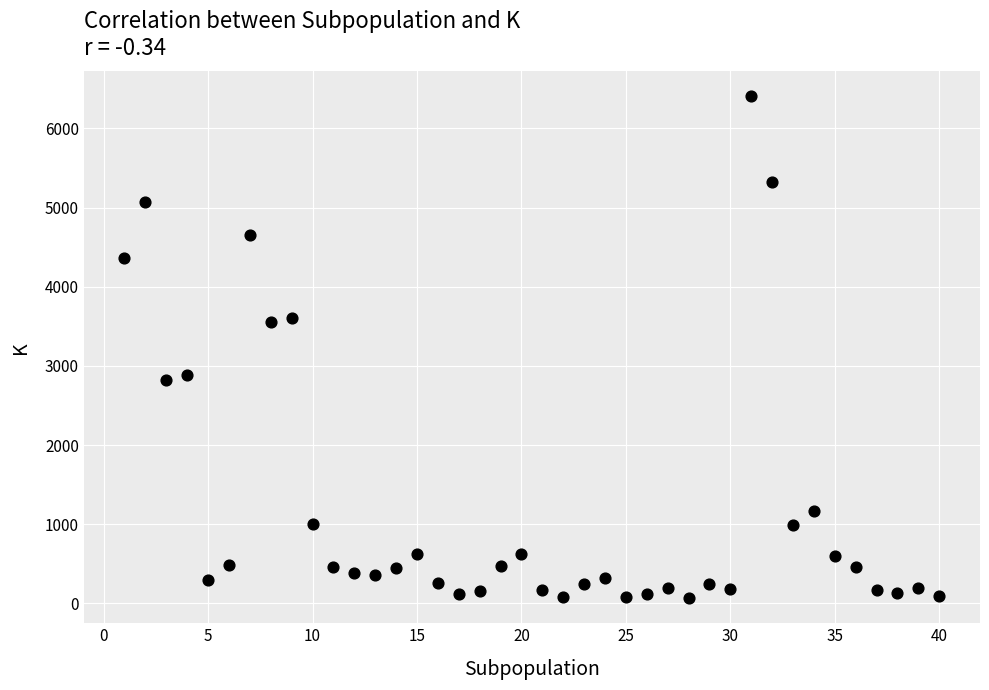

What is the range of X values (max minus min)?

39